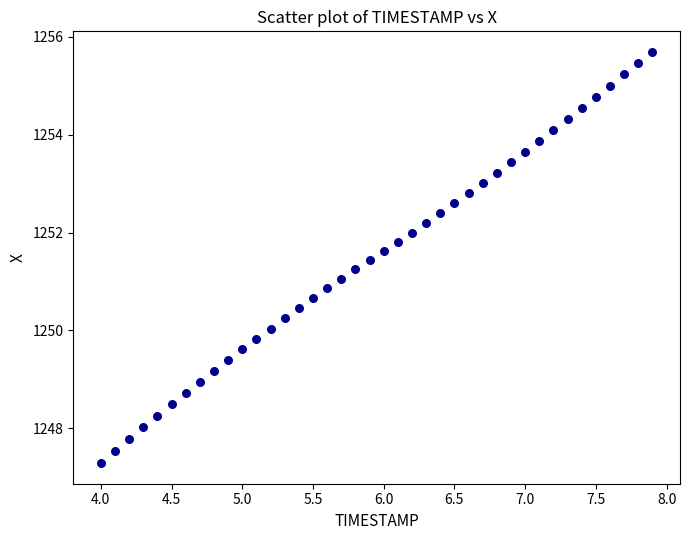

What is the range of X values (max minus min)?

3.9